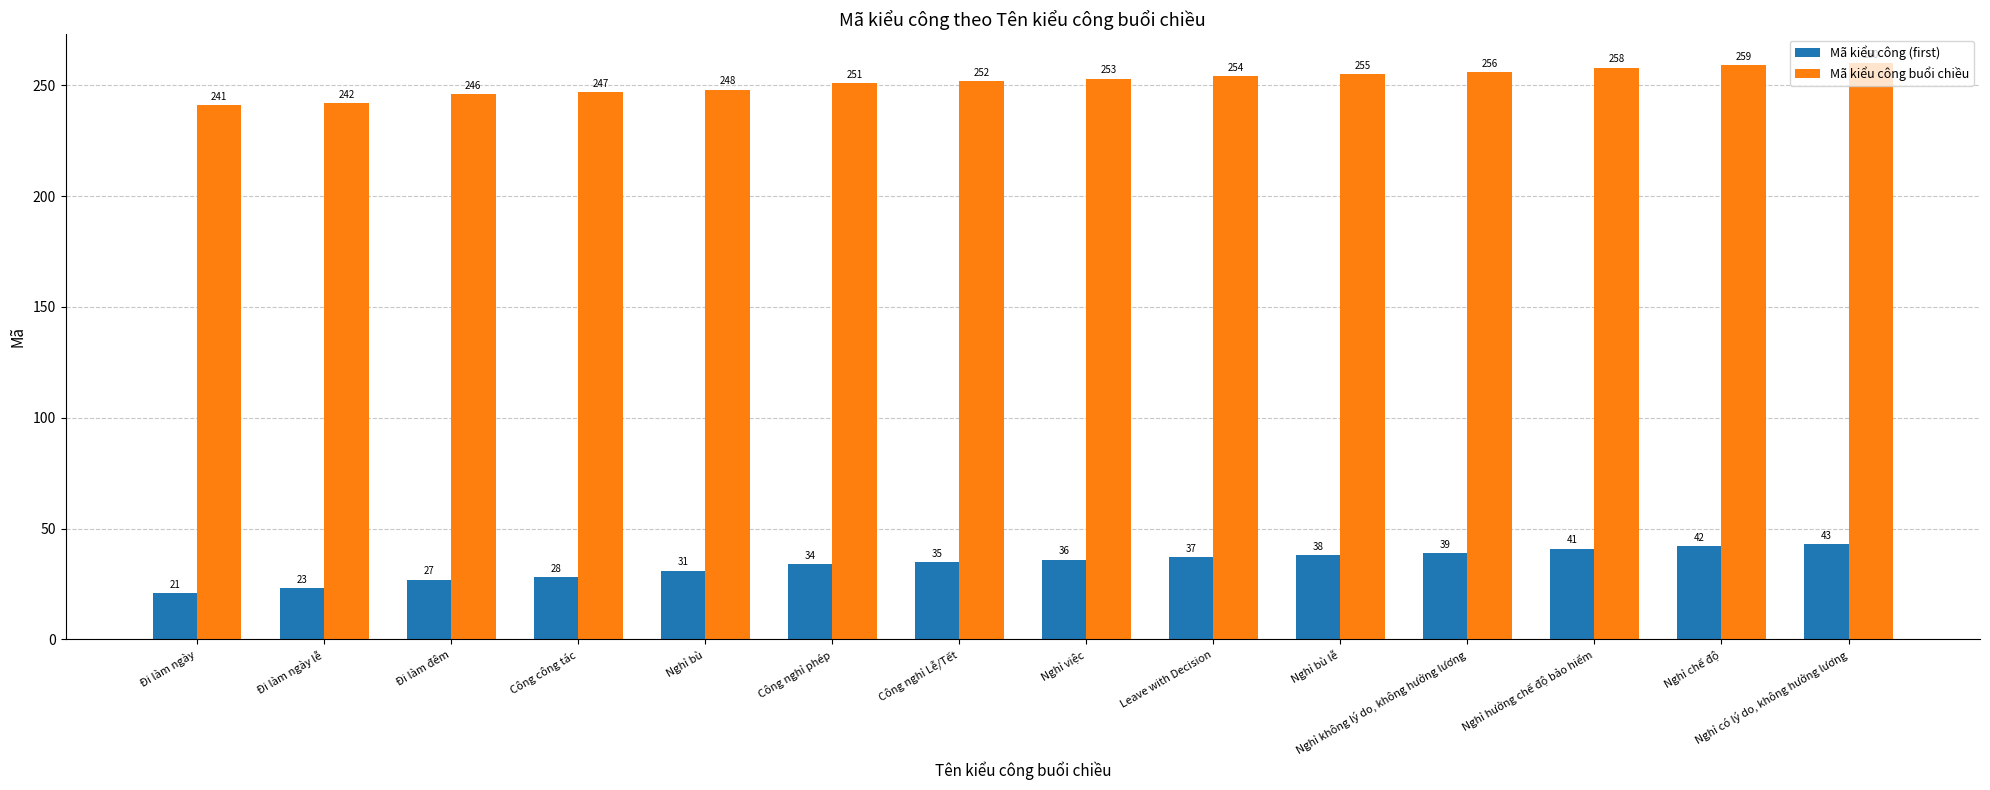

What is the total value across all series at Nghỉ việc?

289